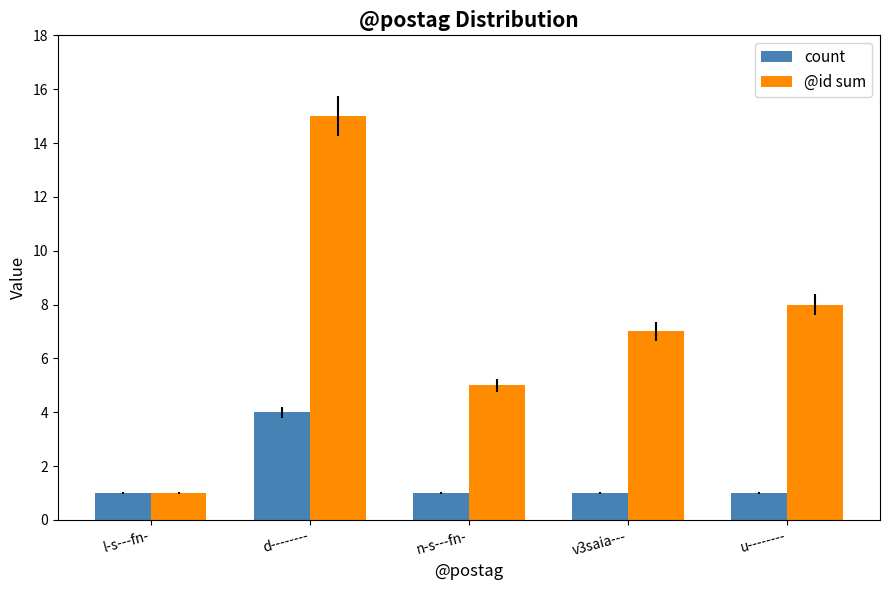

The value of @id sum at n-s---fn- is 9. True or false?

False